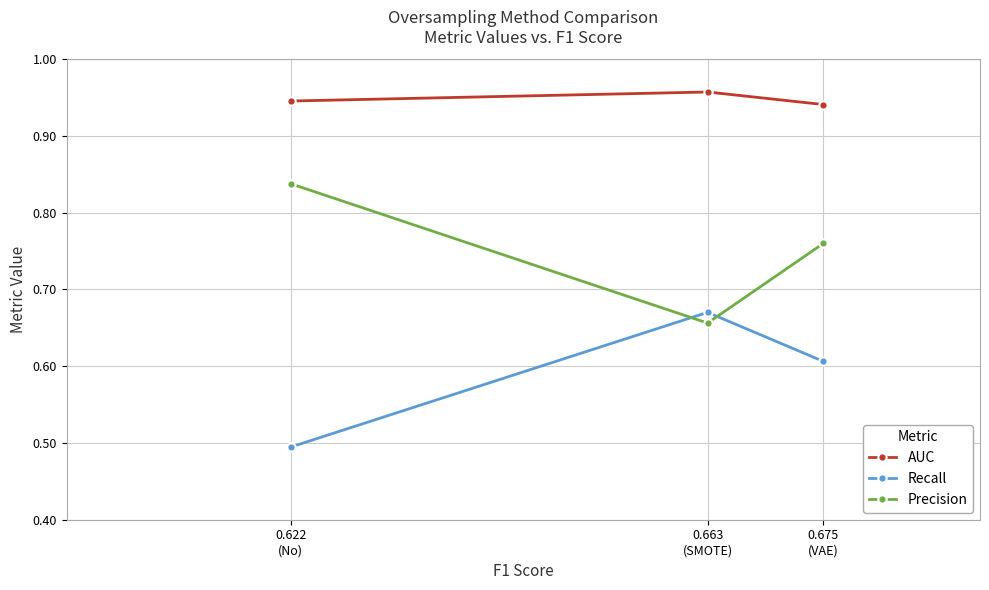

Does the chart display data point markers on the line(s)?

Yes